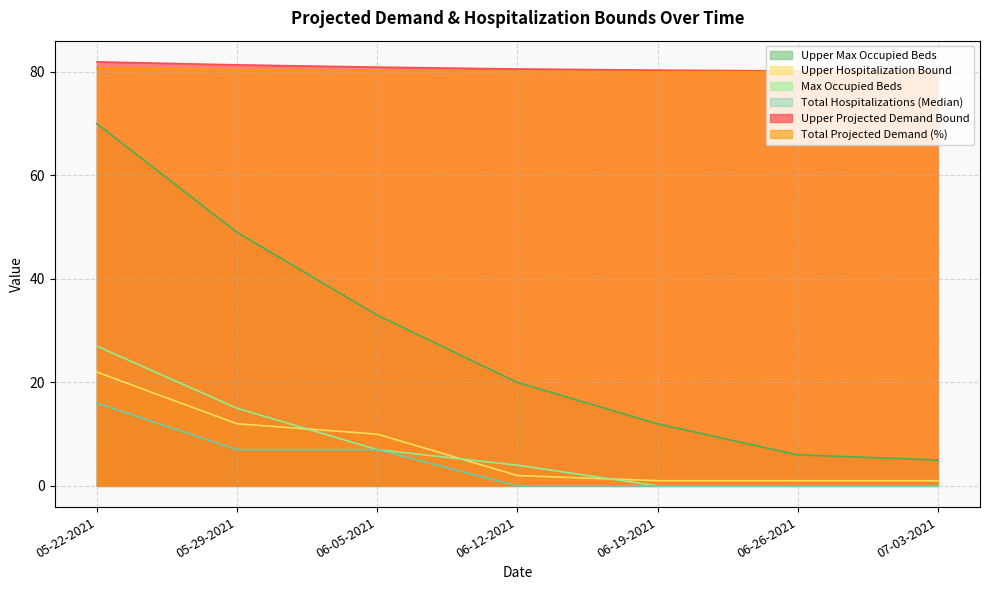

True or false: Total Projected Demand (%) has a value of 127.7 at 07-03-2021.

False